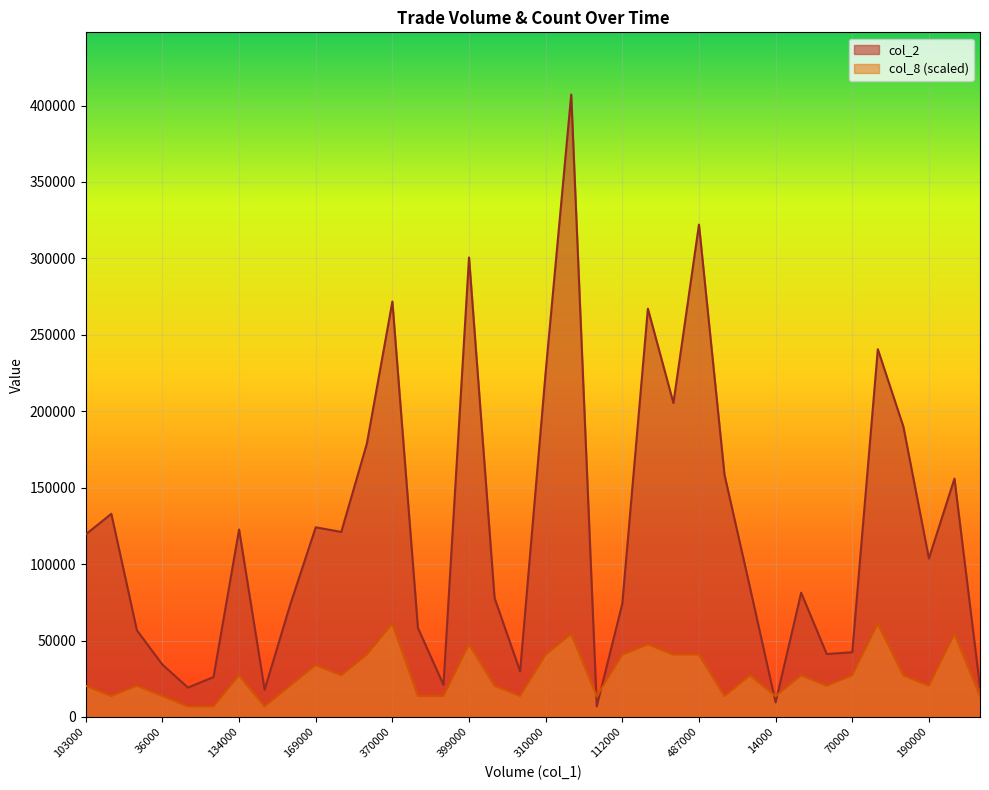

At which label does col_8 first exceed 27146?

134000